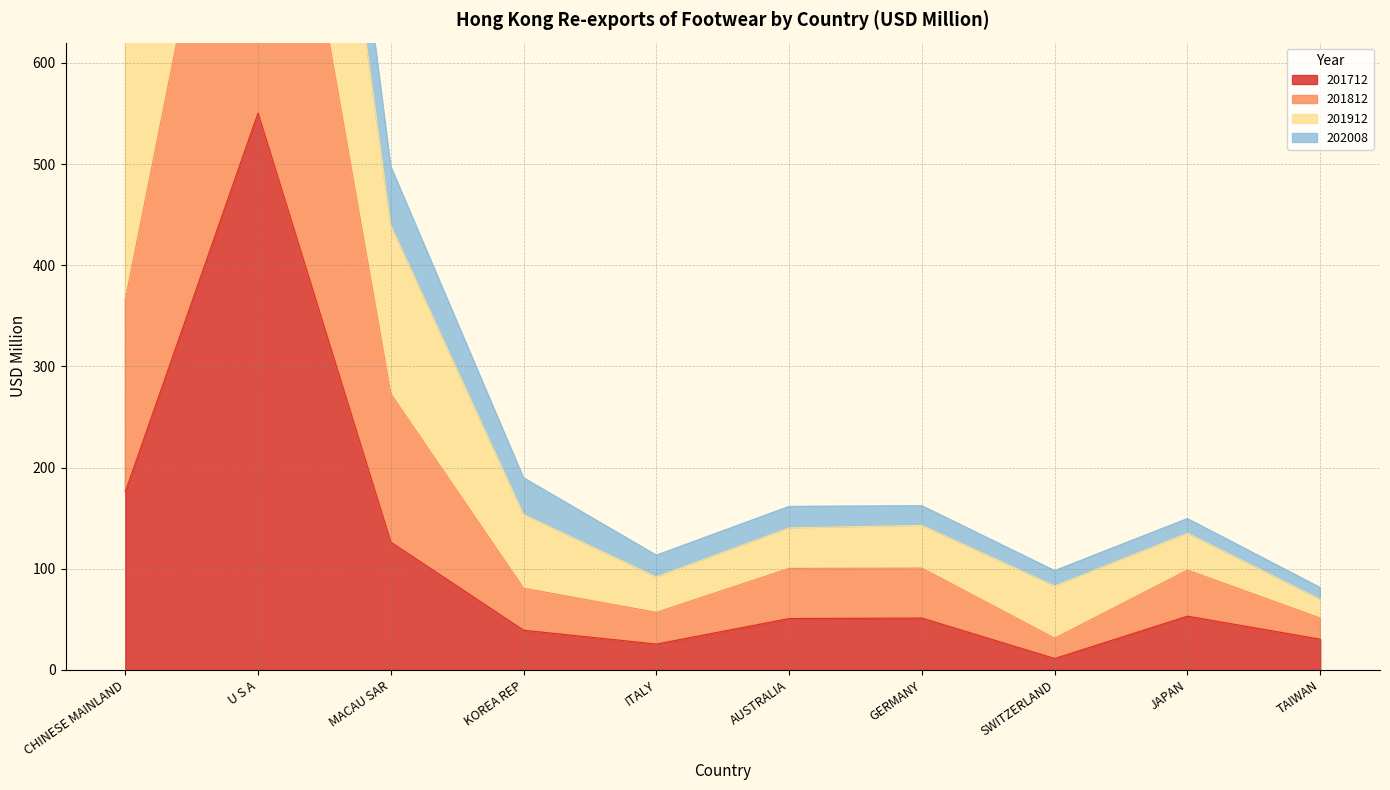

Does the chart display data point markers on the line(s)?

No